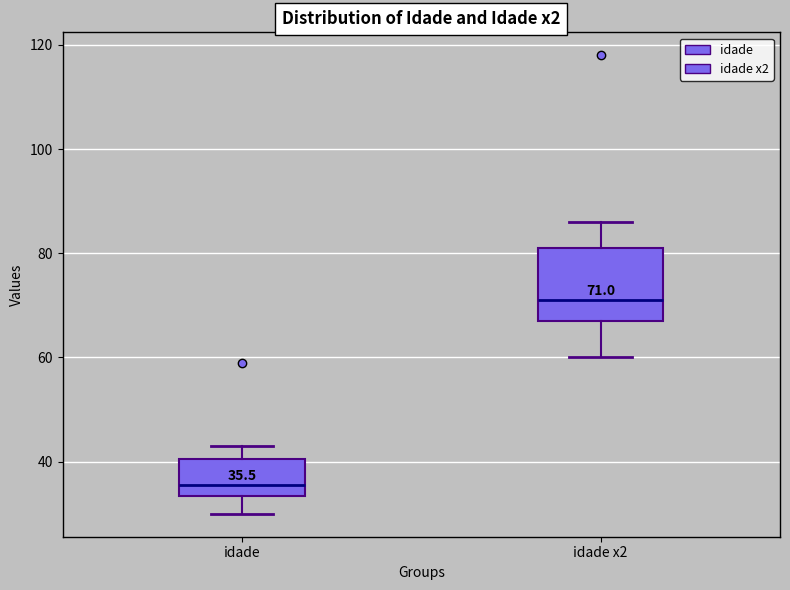

Which box's median line is the highest?

idade x2